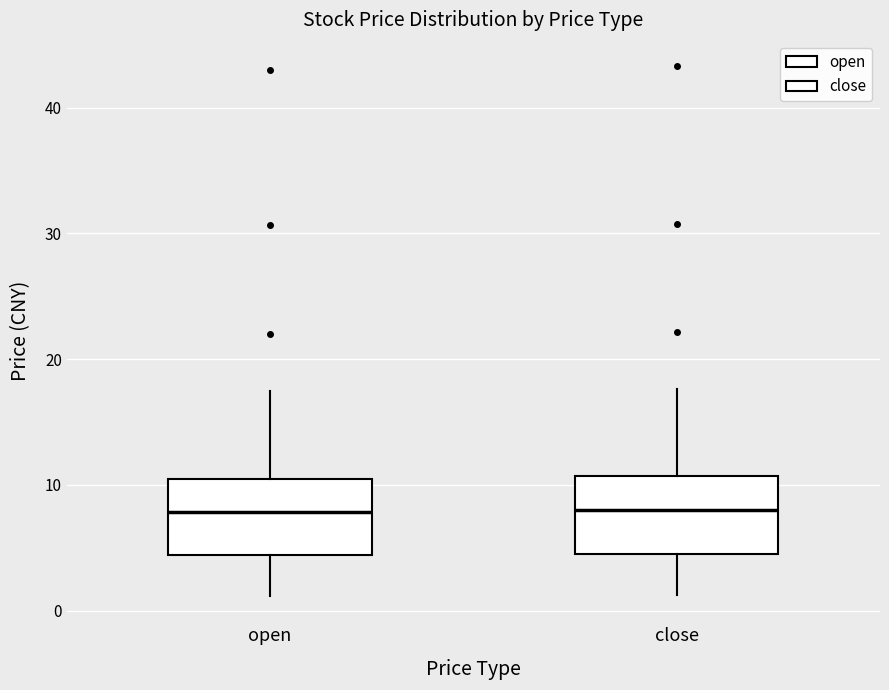

Reading left to right, read every box against the y-axis: the position of its median line, the range the box covers, and the ends of its whiskers. The values are not printed on the chart, so give them approximately, as read against the axis.

open: median 8, box 4 to 11, whiskers 1 to 17
close: median 8, box 5 to 11, whiskers 1 to 18